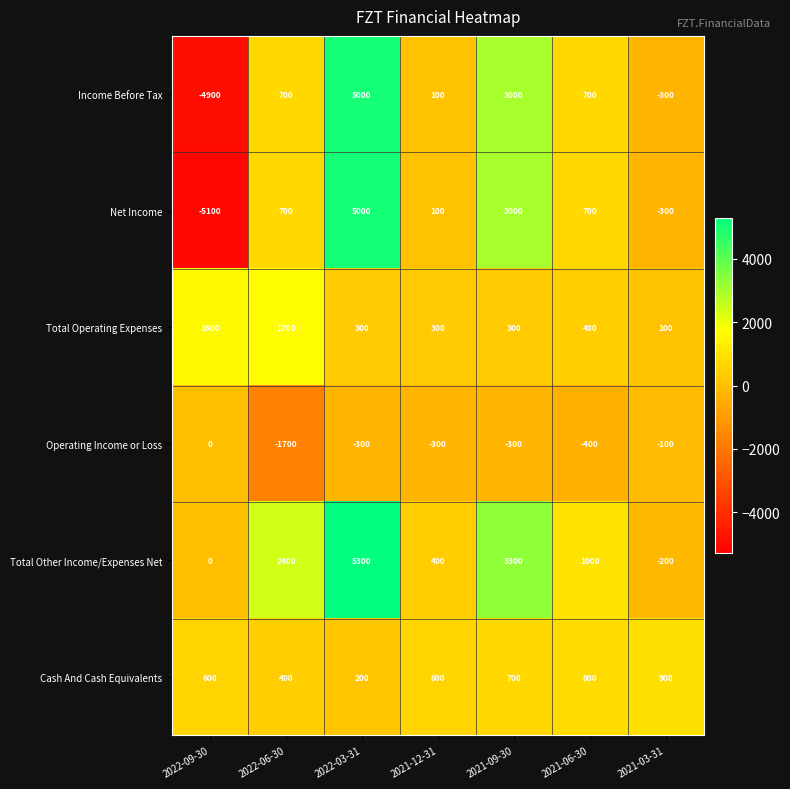

Which series has the largest total across all categories?

Total Other Income/Expenses Net